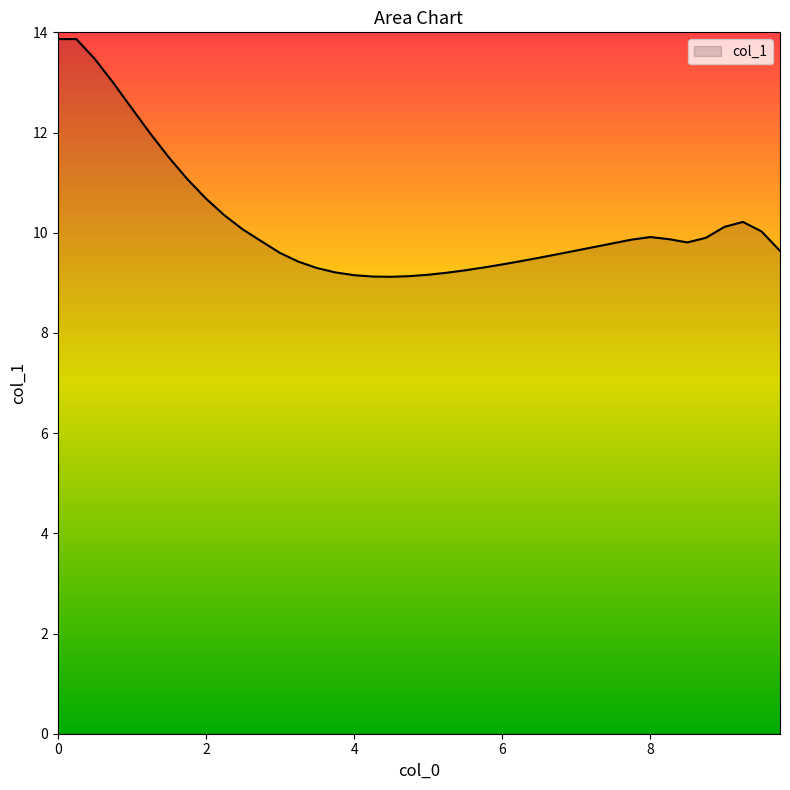

What is the difference between the maximum and minimum values?

4.7